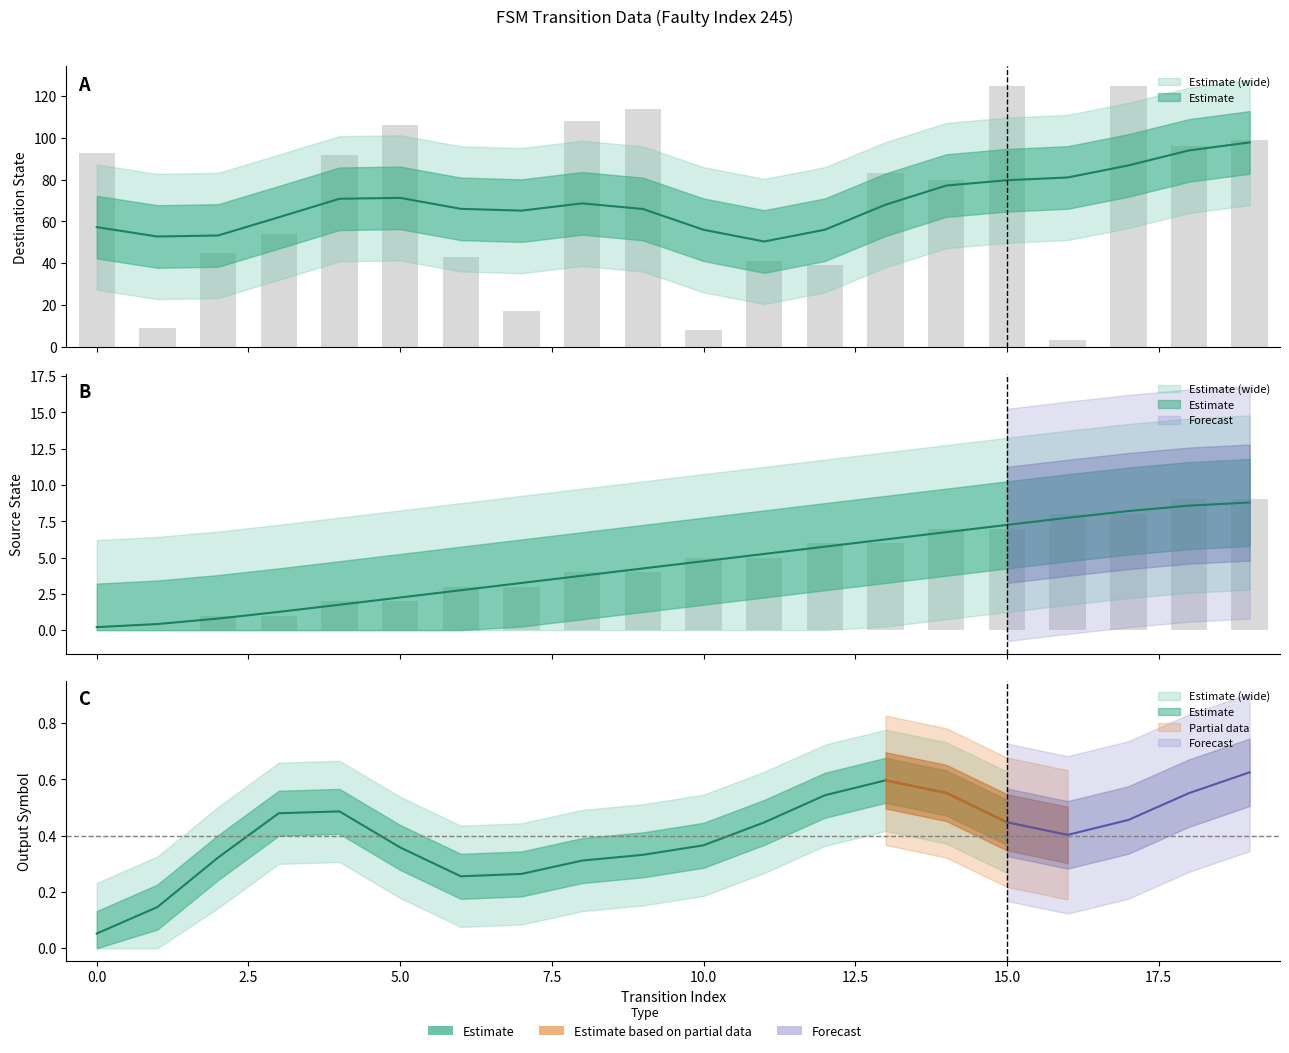

Reading right to left, transcribe all the data shown in this chart.

source_state: 19=9	18=9	17=8	16=8	15=7	14=7	13=6	12=6	11=5	10=5	9=4	8=4	7=3	6=3	5=2	4=2	3=1	2=1	1=0	0=0
destination_state: 19=99	18=96	17=125	16=3	15=125	14=80	13=83	12=39	11=41	10=8	9=114	8=108	7=17	6=43	5=106	4=92	3=54	2=45	1=9	0=93